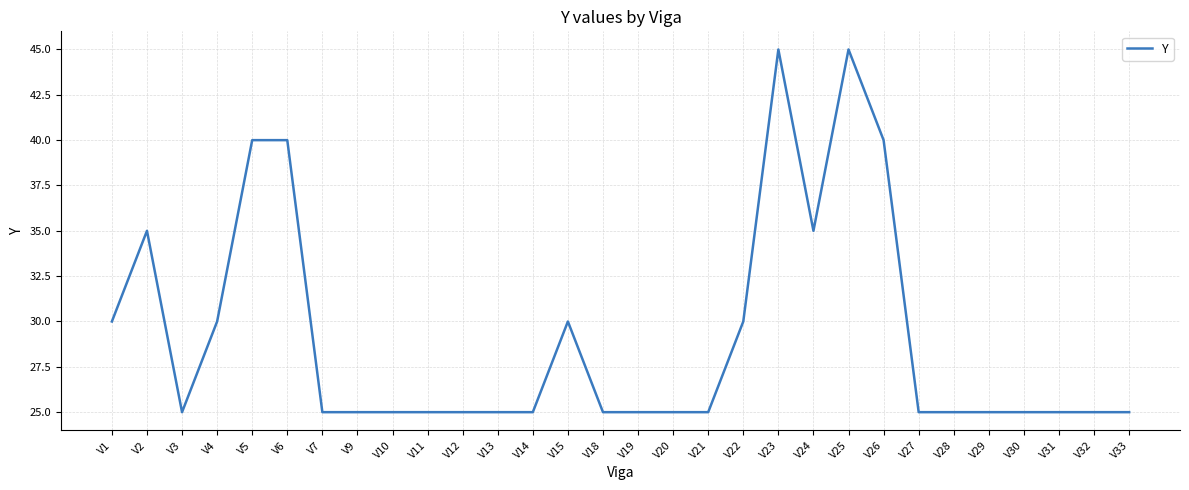

Approximately how many times larger is the value at V3 compared to V15?

0.8